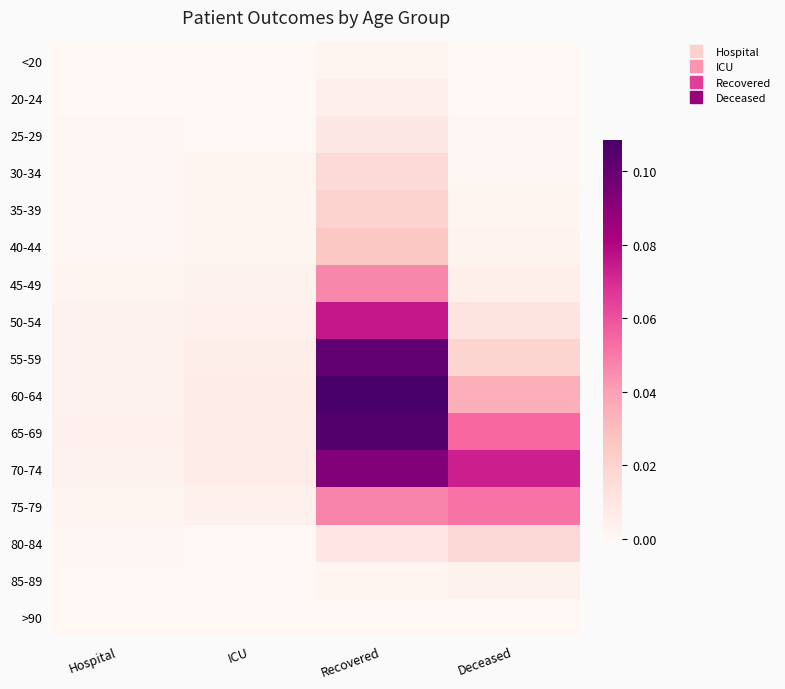

Which category has the lowest value across all series?

Hospital